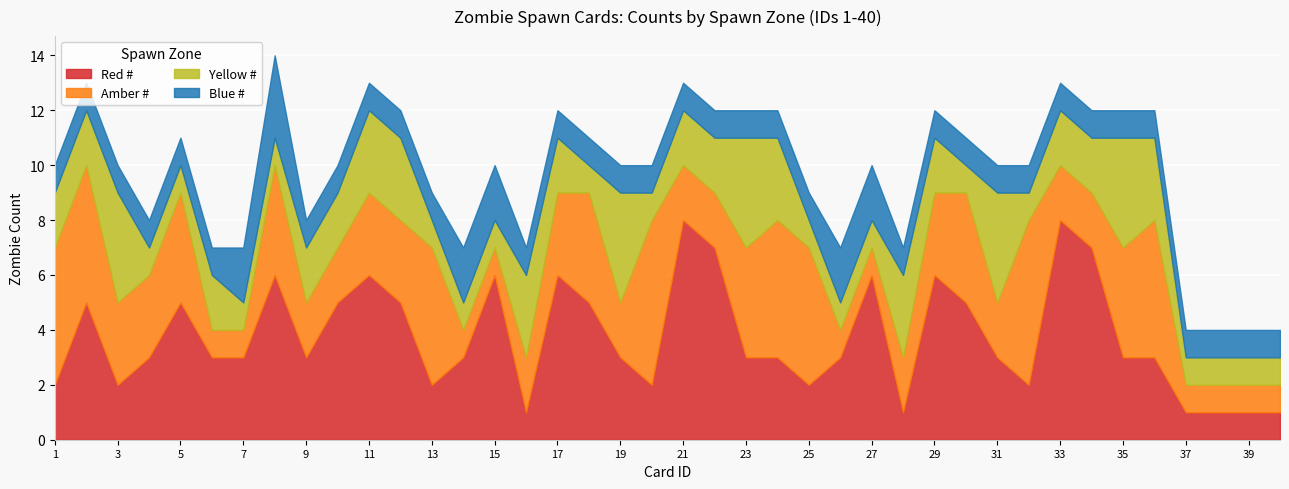

Does the chart display data point markers on the line(s)?

No